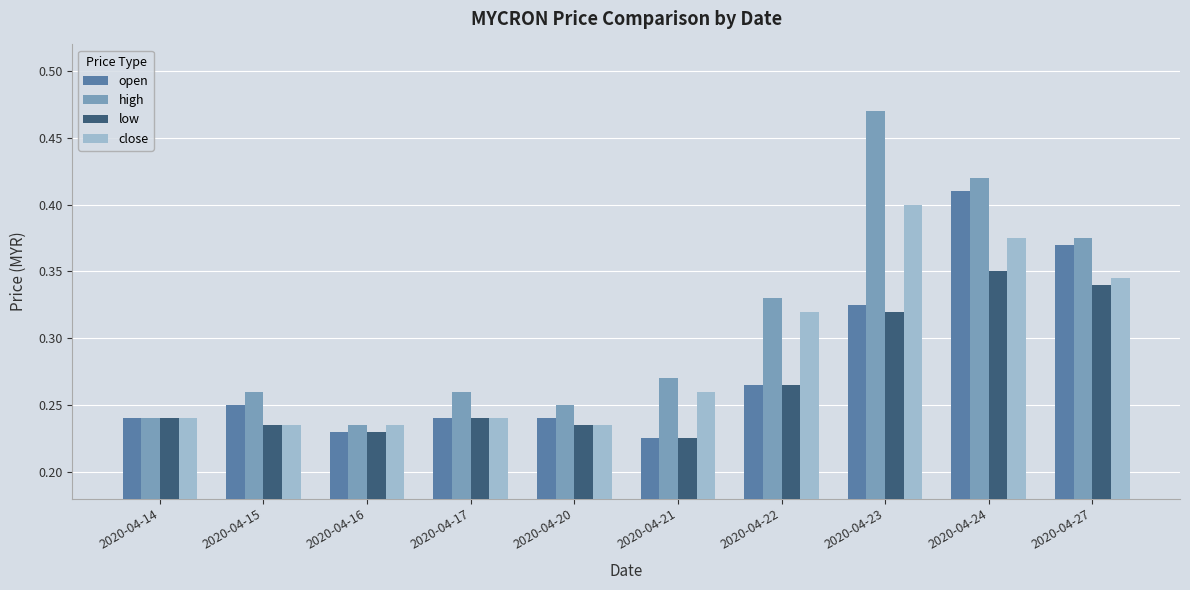

Which category has the lowest value in the high series?

2020-04-16